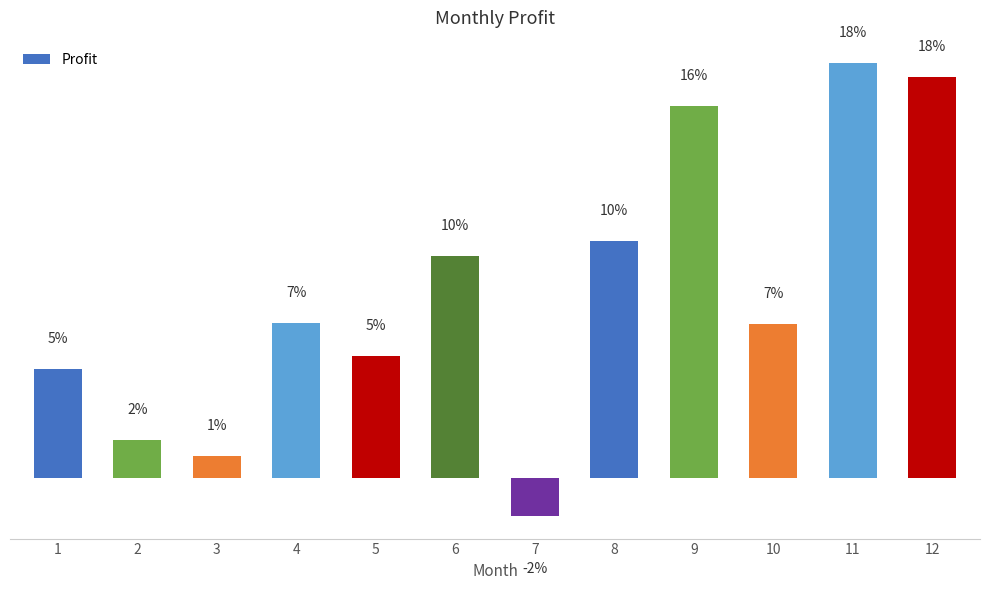

How many data points are above 3488?

6